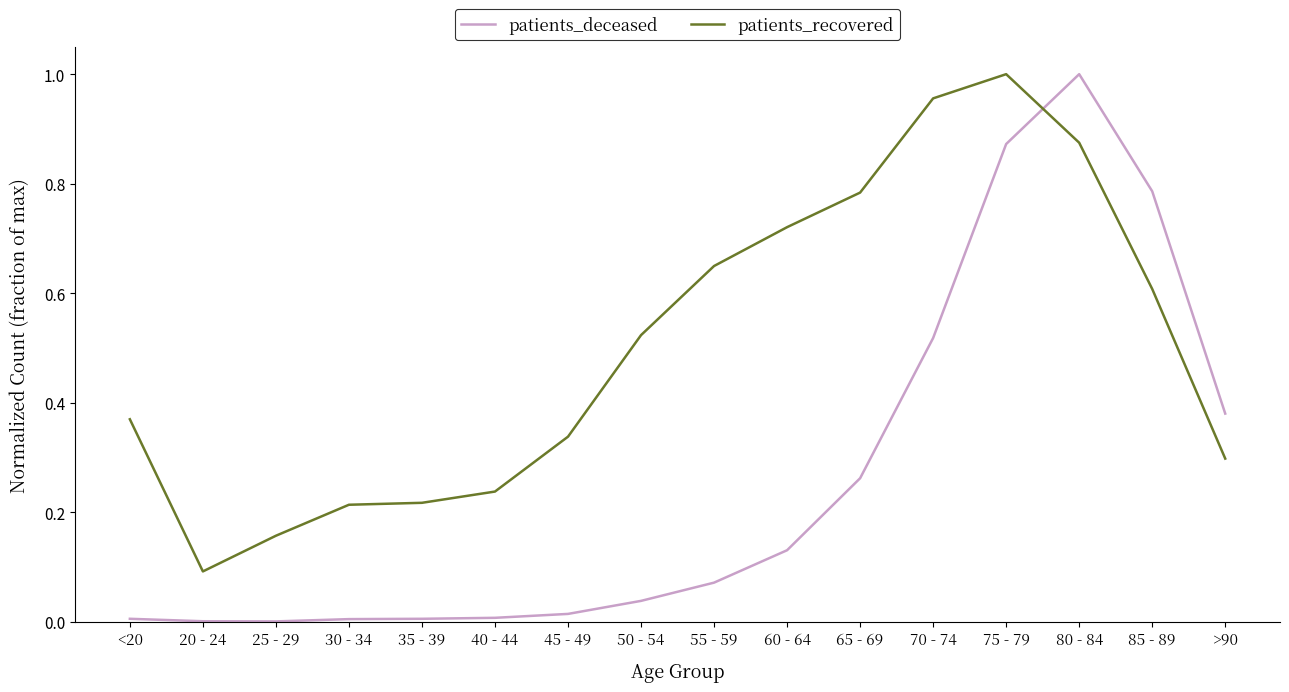

The value of patients_recovered at 70 - 74 is 1.0. True or false?

True